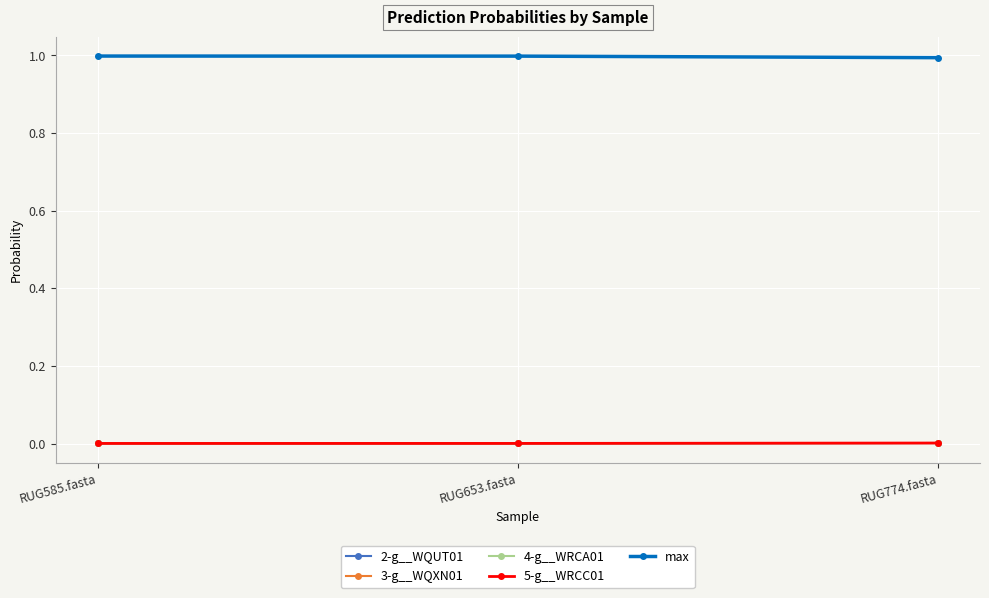

Is this an area chart (filled region under the line)?

No